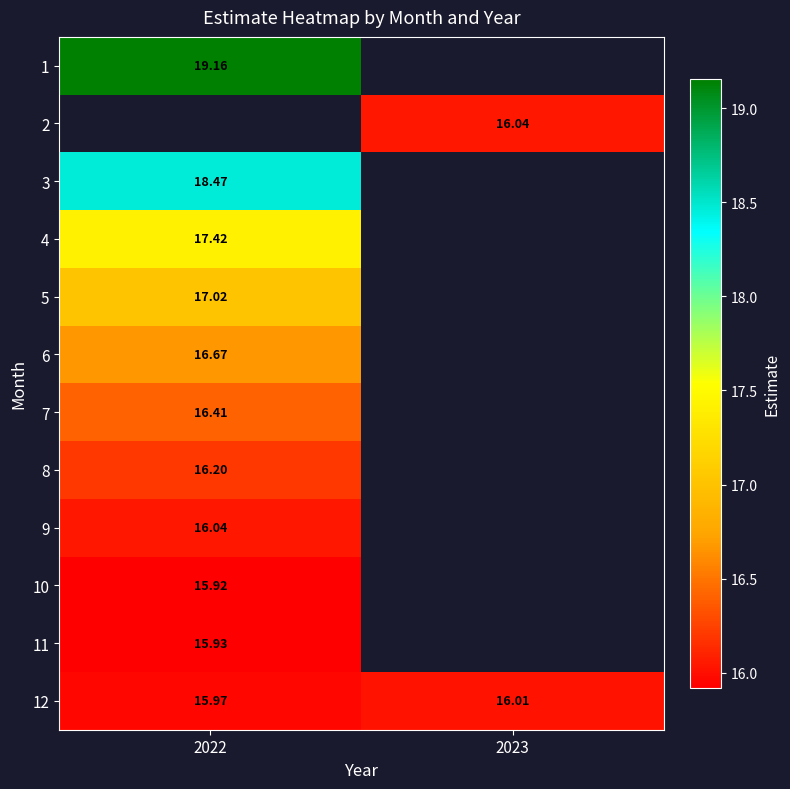

At how many categories does at least one series exceed 16?

2